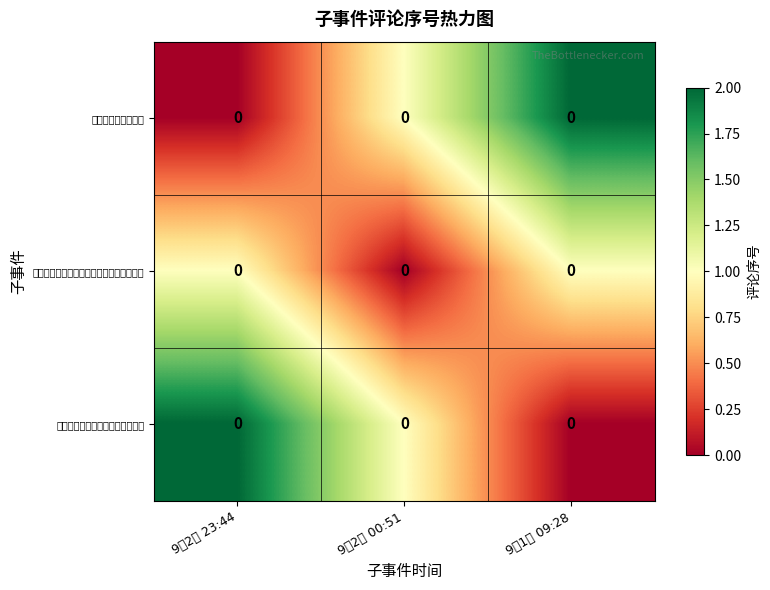

What is the total value across all series at 9月2日 23:44?

3